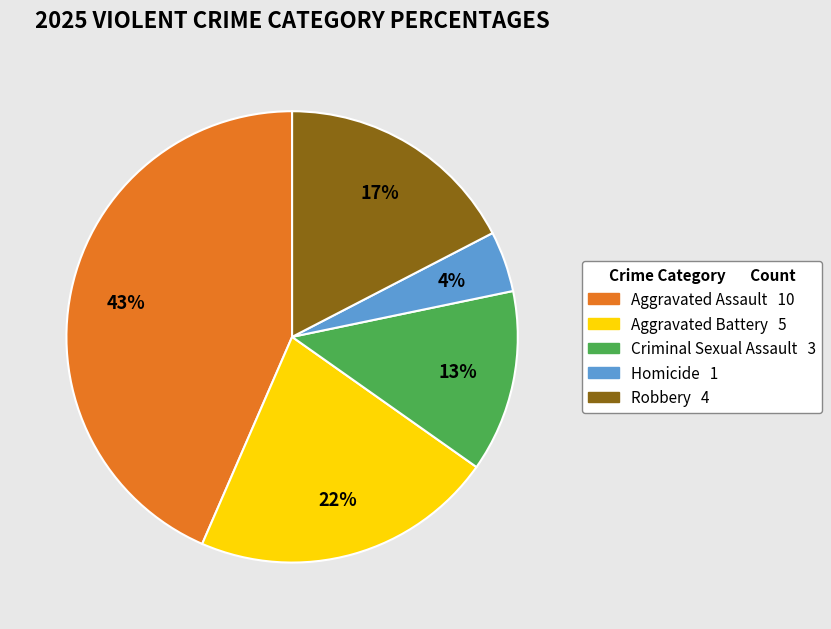

Do Criminal Sexual Assault and Aggravated Assault together represent more than half of the pie?

Yes